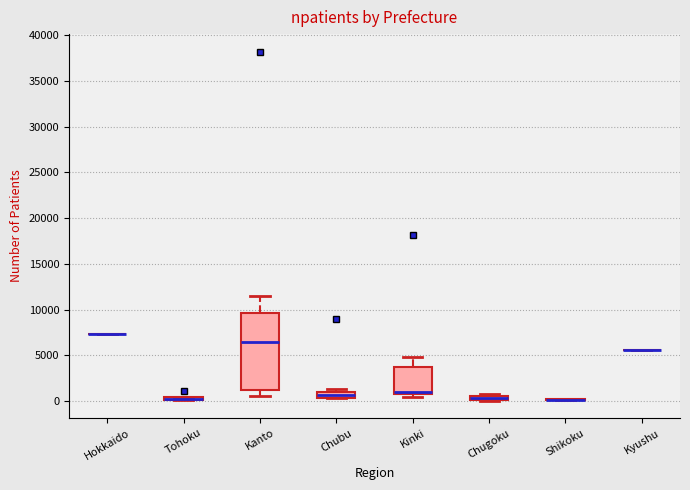

Which box is the tallest, from its lower edge to its upper edge?

Kanto